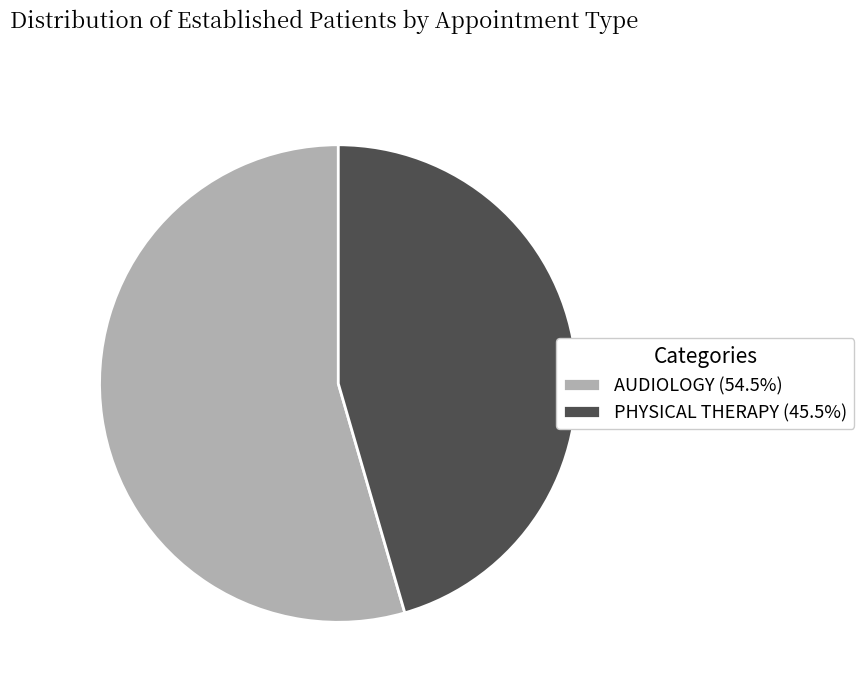

Do AUDIOLOGY (54.5%) and PHYSICAL THERAPY (45.5%) together represent more than half of the pie?

Yes